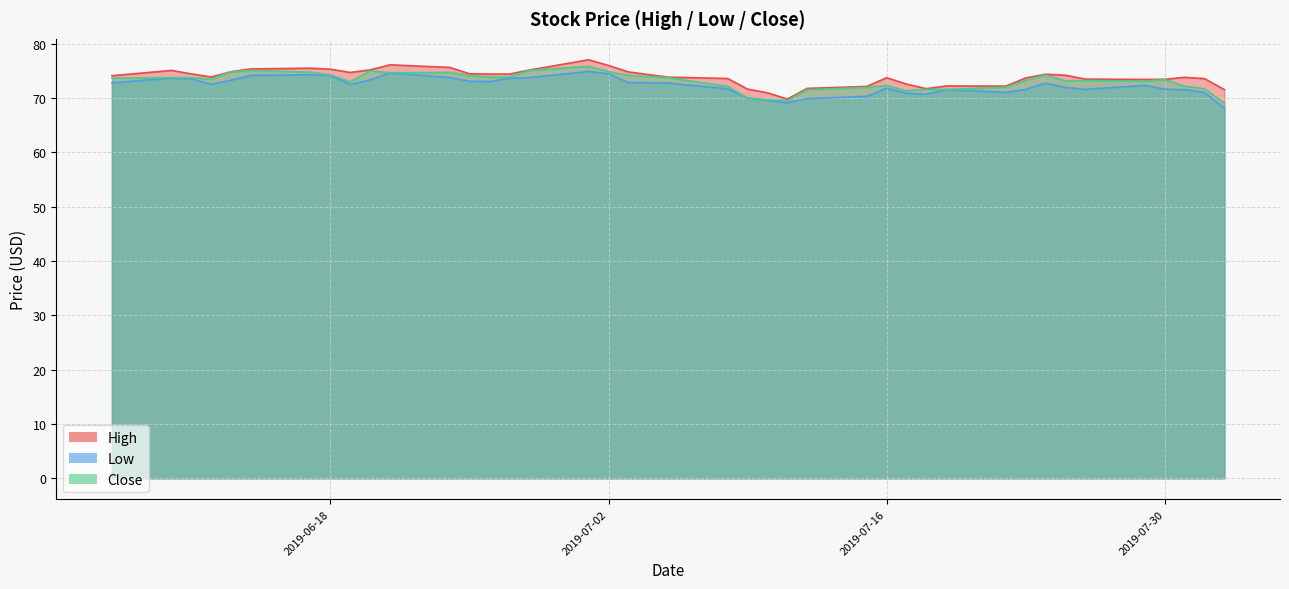

What are all the series names shown in the legend?

High, Low, Close